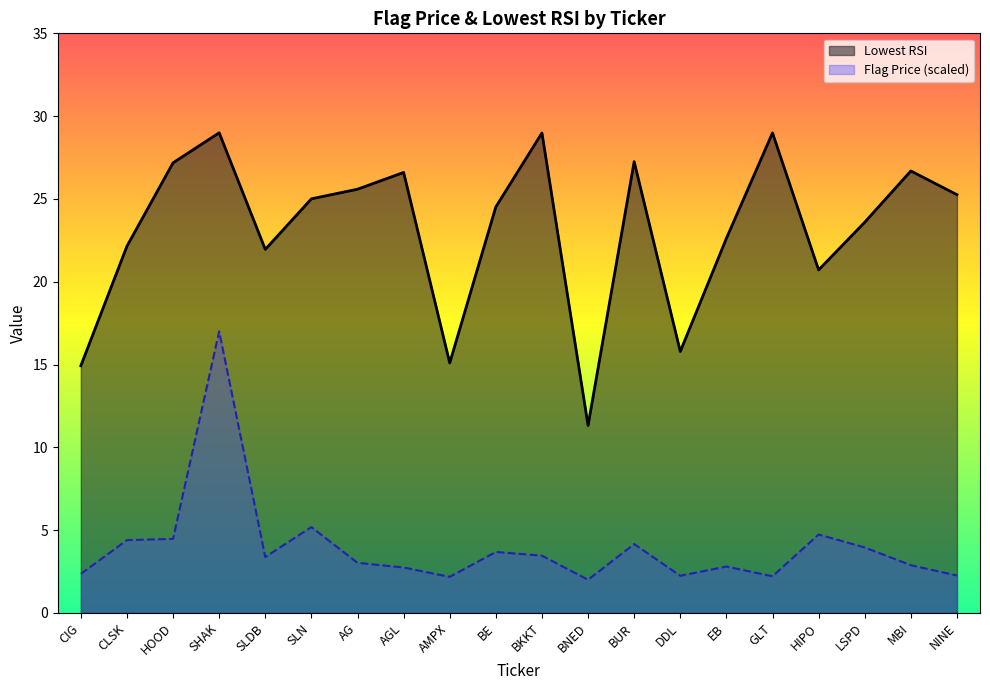

What is the label of the 15th point from the right?

SLN